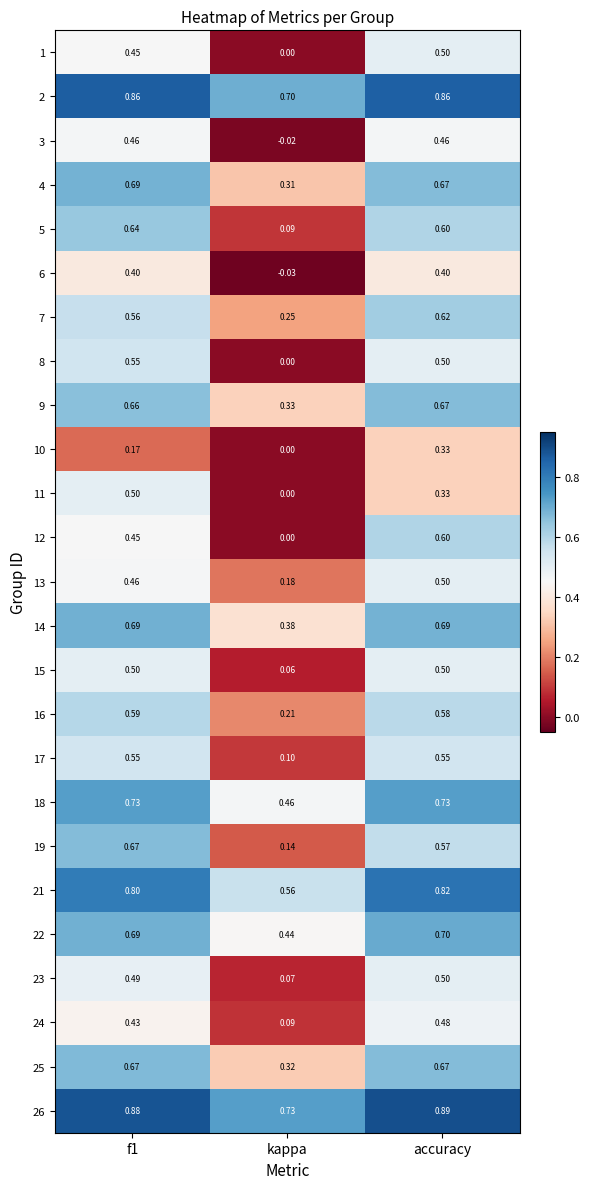

Which label corresponds to the largest value in the chart?

accuracy